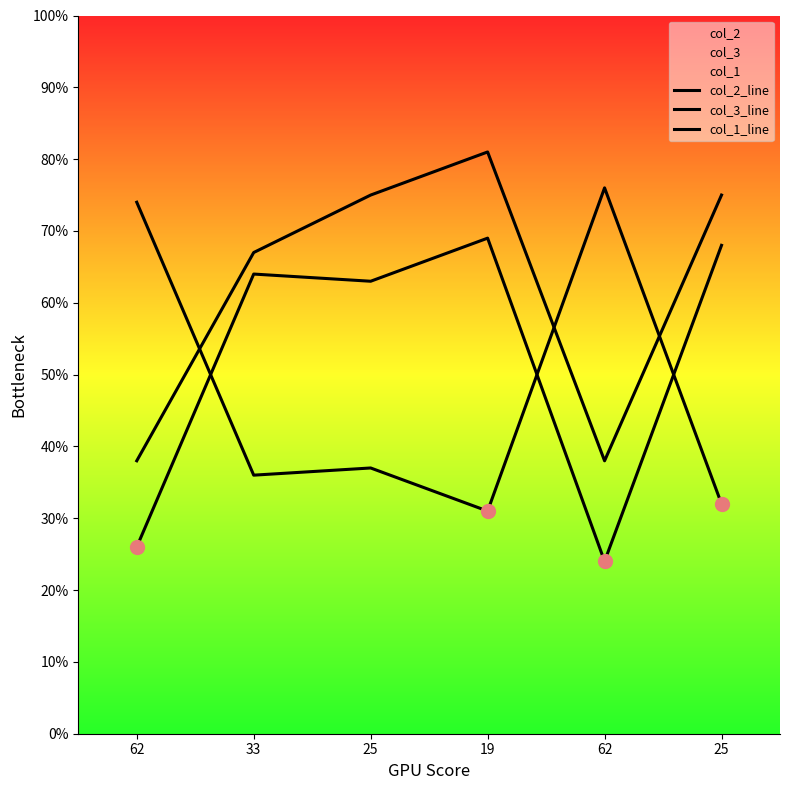

At which category is the sum across all series the highest?

19